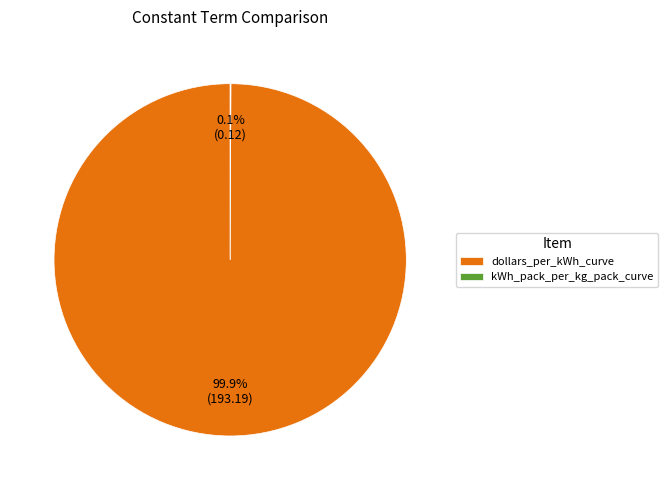

Which slice is the largest?

dollars_per_kWh_curve